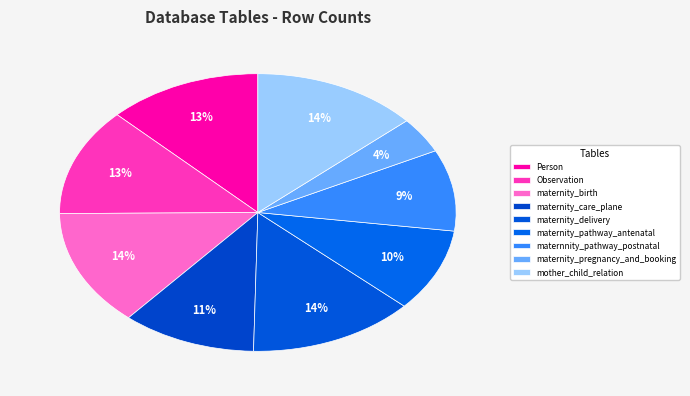

How many segments does this pie chart have?

9